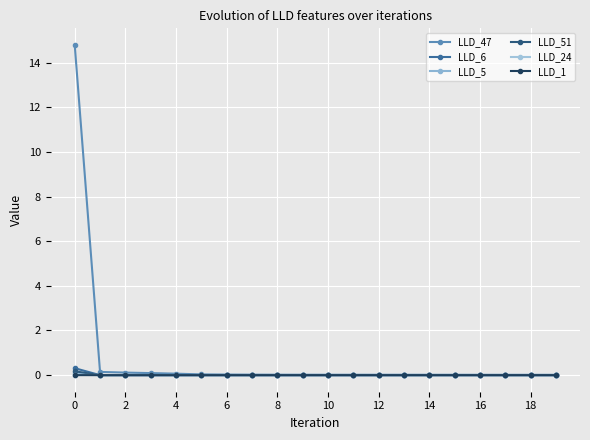

Is this an area chart (filled region under the line)?

No